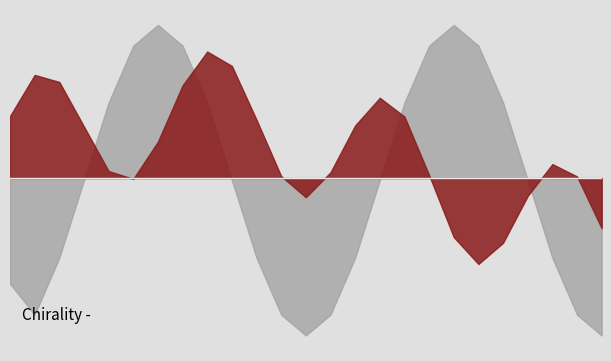

What is the maximum value shown in the chart?

21